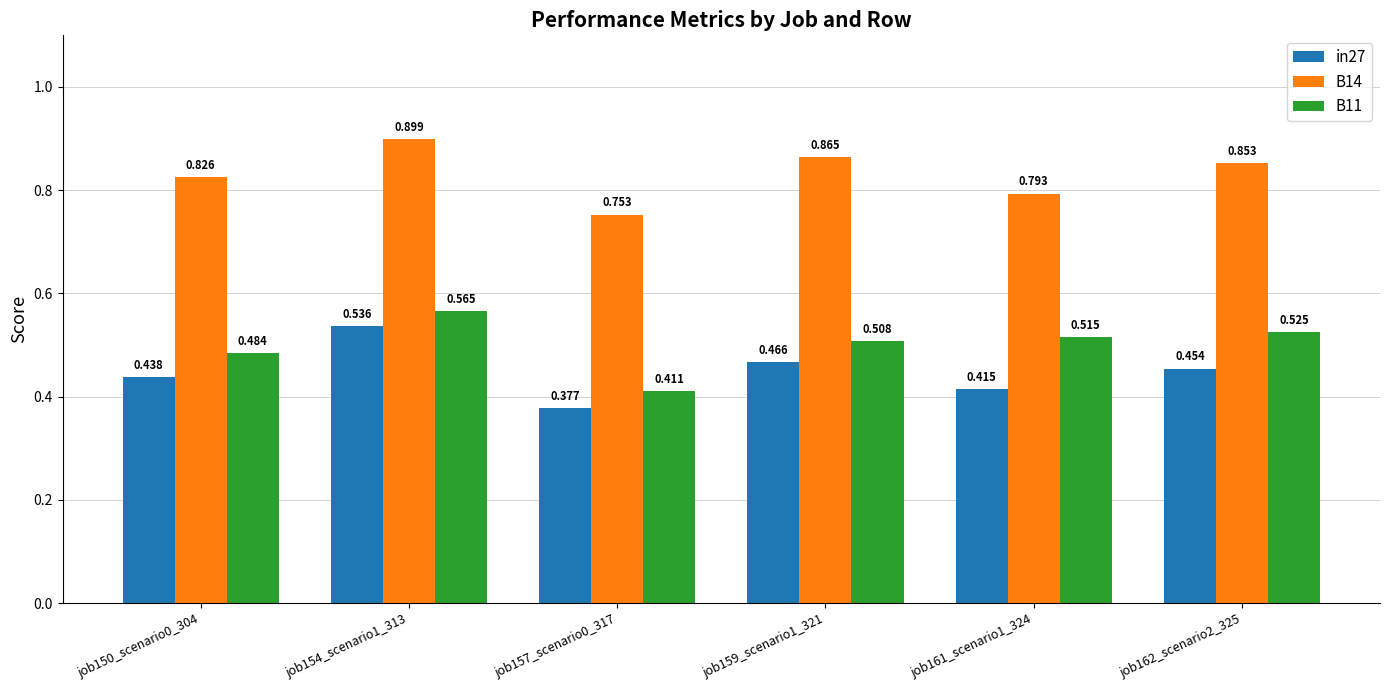

True or false: B14 has a value of 0.8 at job150_scenario0_304.

True